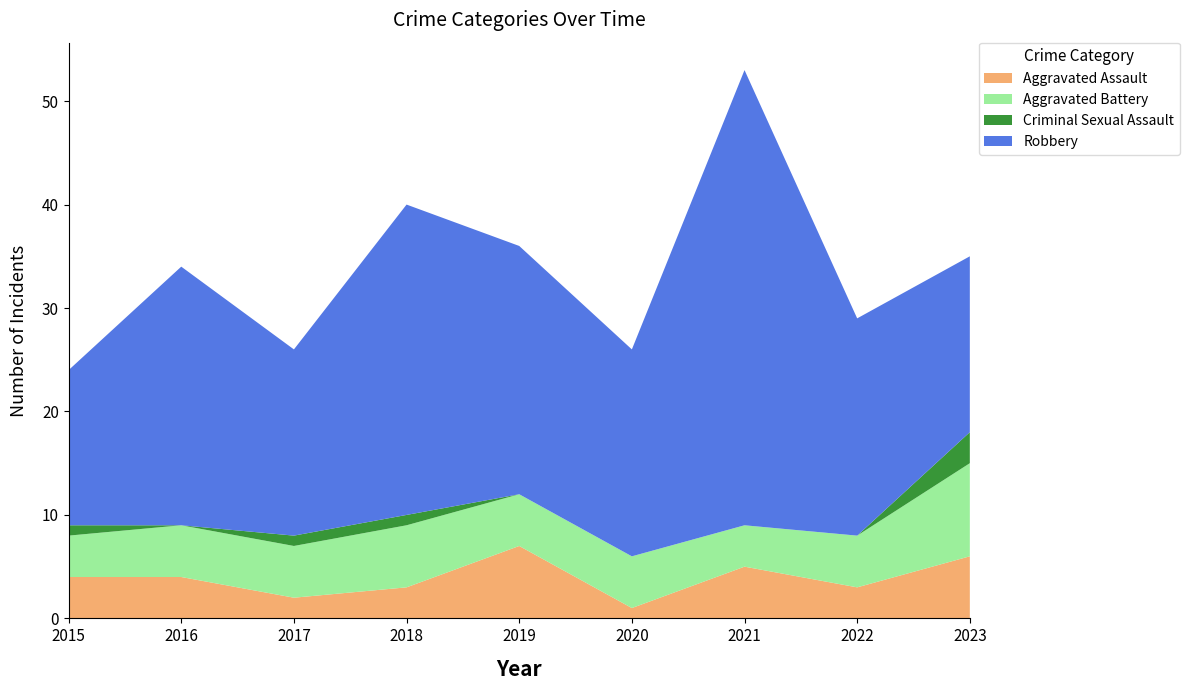

Reading left to right, what are all the values shown in this chart?

Aggravated Assault: 2015=4	2016=4	2017=2	2018=3	2019=7	2020=1	2021=5	2022=3	2023=6
Aggravated Battery: 2015=4	2016=5	2017=5	2018=6	2019=5	2020=5	2021=4	2022=5	2023=9
Criminal Sexual Assault: 2015=1	2016=0	2017=1	2018=1	2019=0	2020=0	2021=0	2022=0	2023=3
Robbery: 2015=15	2016=25	2017=18	2018=30	2019=24	2020=20	2021=44	2022=21	2023=17